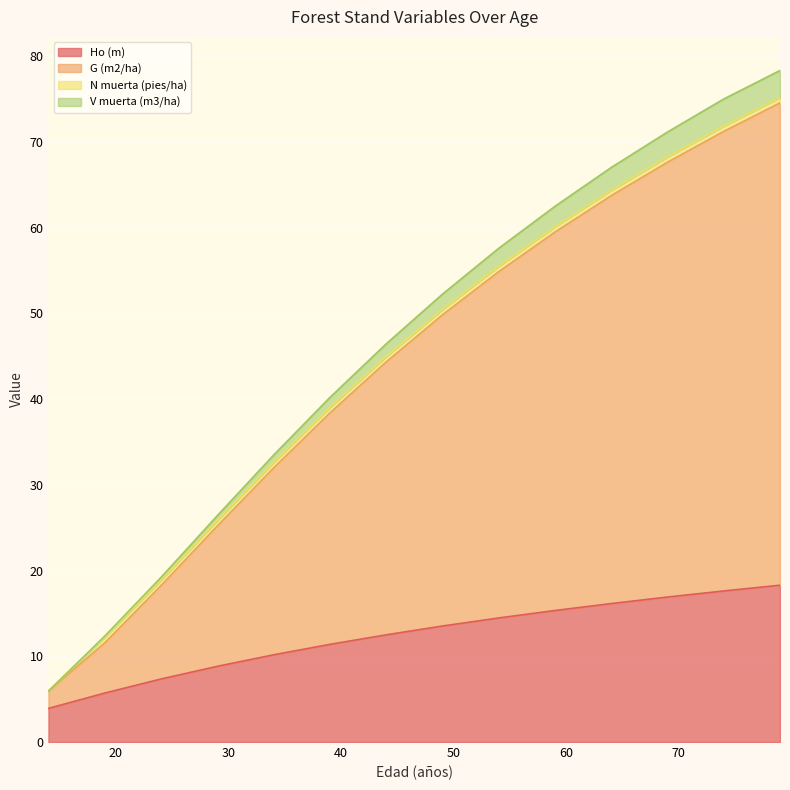

What is the highest value of the Ho (m) series?

18.3